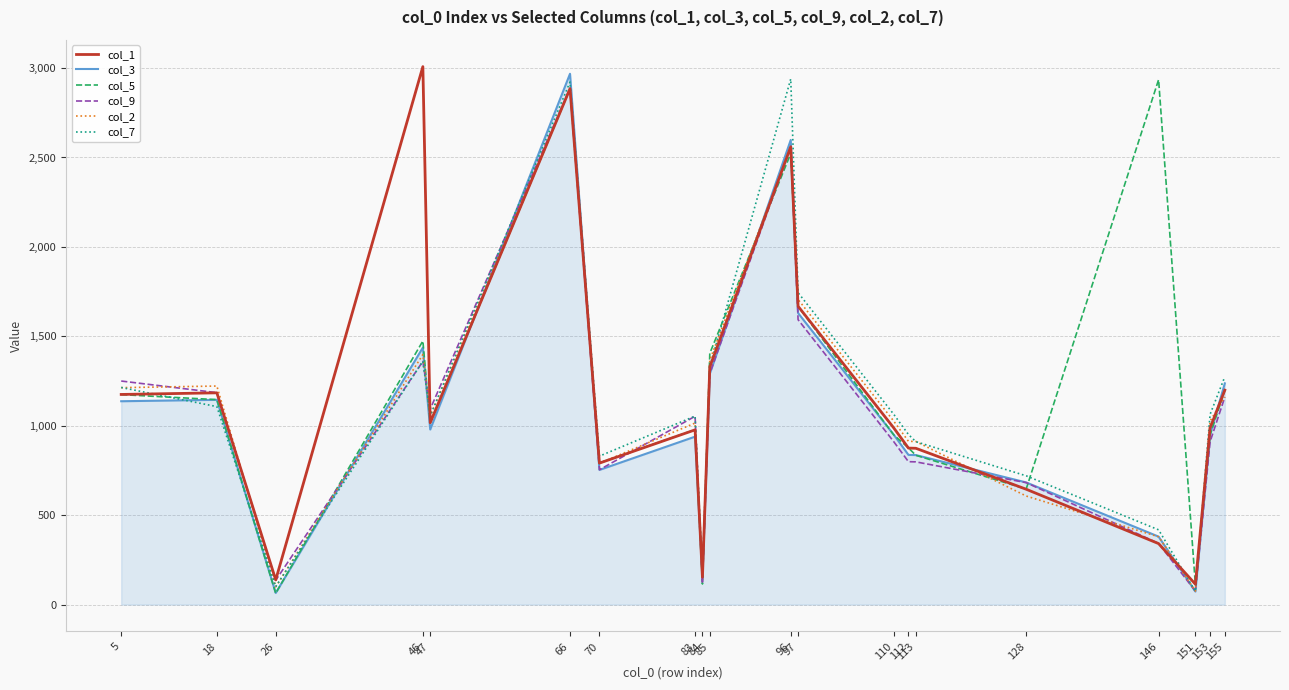

Between 46 and 128, which series saw the biggest shift?

col_1